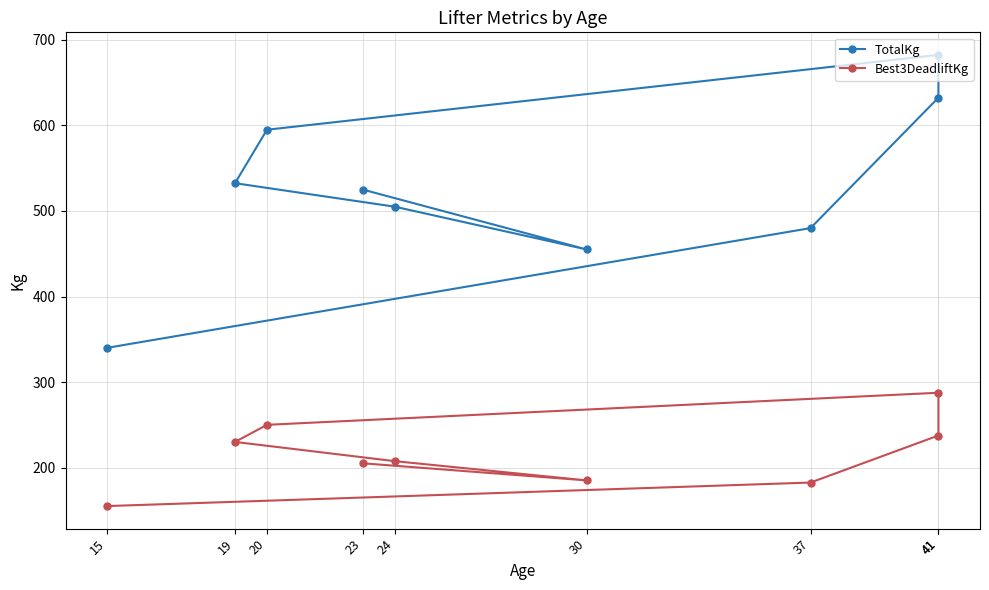

Which category has the highest value in the Best3DeadliftKg series?

41